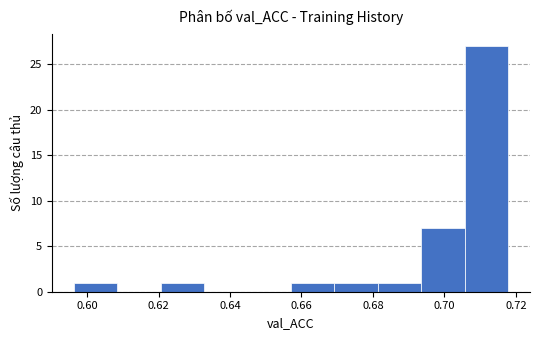

What is the height of the bar covering 0.658 to 0.670 on the x-axis? Neither the bar edges nor the heights are printed on the chart, so give them approximately, as read against the axes.

1